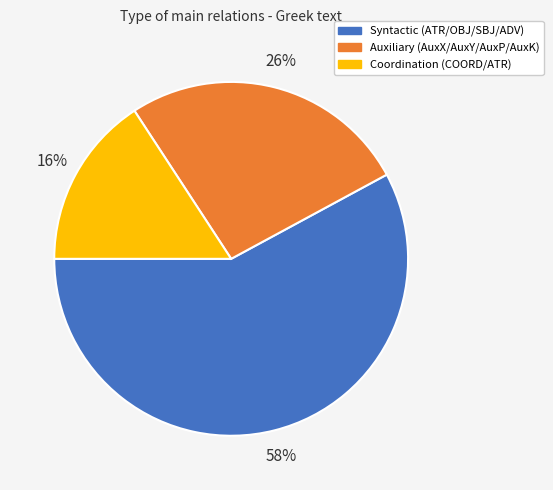

How many segments does this pie chart have?

3